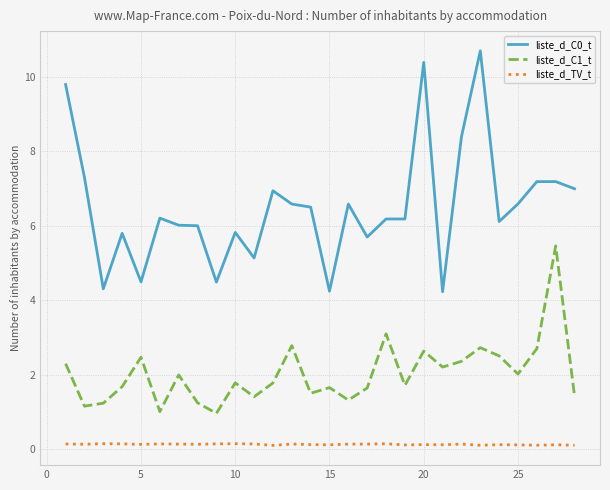

Rank the series by their average value, from lowest to highest.

liste_d_TV_t, liste_d_C1_t, liste_d_C0_t